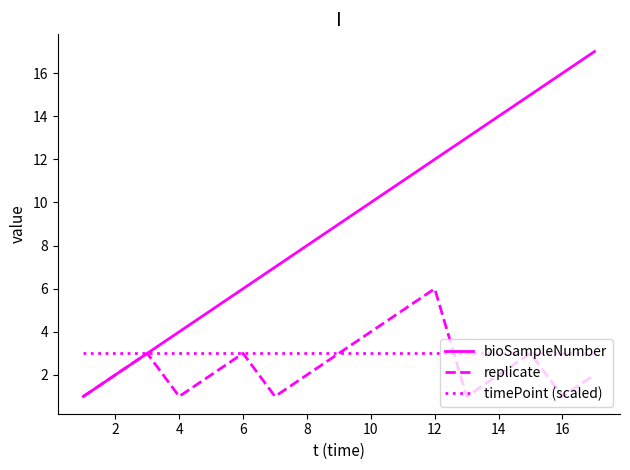

Which series has the largest total across all categories?

bioSampleNumber